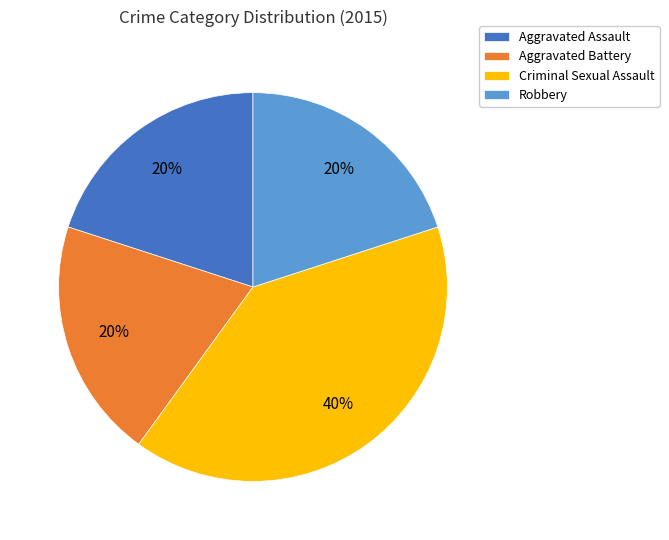

To the nearest percent, what portion does Aggravated Battery represent?

20%